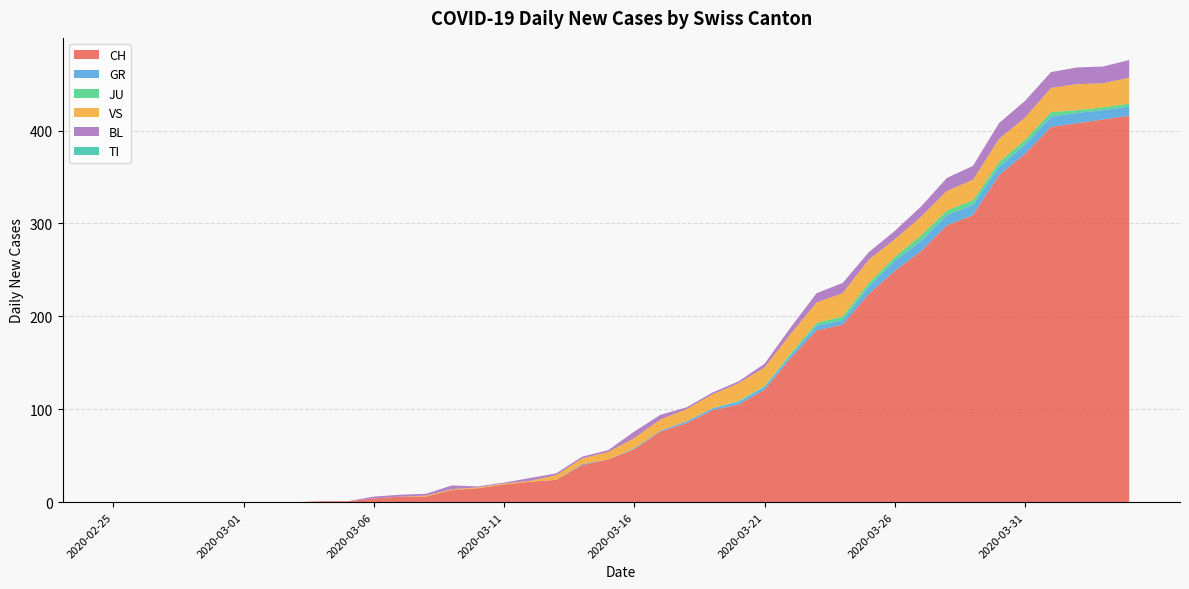

Reading right to left, transcribe all the data shown in this chart.

CH: 2020-04-04=416	2020-04-03=412	2020-04-02=408	2020-04-01=404	2020-03-31=375	2020-03-30=352	2020-03-29=309	2020-03-28=298	2020-03-27=270	2020-03-26=249	2020-03-25=224	2020-03-24=191	2020-03-23=185	2020-03-22=155	2020-03-21=121	2020-03-20=105	2020-03-19=99	2020-03-18=85	2020-03-17=76	2020-03-16=57	2020-03-15=46	2020-03-14=40	2020-03-13=24	2020-03-12=22	2020-03-11=19	2020-03-10=15	2020-03-09=13	2020-03-08=6	2020-03-07=6	2020-03-06=4	2020-03-05=1	2020-03-04=1	2020-03-03=0	2020-03-02=0	2020-03-01=0	2020-02-29=0	2020-02-28=0	2020-02-27=0	2020-02-26=0	2020-02-25=0
GR: 2020-04-04=10	2020-04-03=10	2020-04-02=11	2020-04-01=11	2020-03-31=10	2020-03-30=9	2020-03-29=11	2020-03-28=11	2020-03-27=11	2020-03-26=11	2020-03-25=8	2020-03-24=5	2020-03-23=5	2020-03-22=3	2020-03-21=3	2020-03-20=3	2020-03-19=2	2020-03-18=2	2020-03-17=1	2020-03-16=1	2020-03-15=0	2020-03-14=1	2020-03-13=0	2020-03-12=0	2020-03-11=0	2020-03-10=0	2020-03-09=0	2020-03-08=0	2020-03-07=0	2020-03-06=0	2020-03-05=0	2020-03-04=0	2020-03-03=0	2020-03-02=0	2020-03-01=0	2020-02-29=0	2020-02-28=0	2020-02-27=0	2020-02-26=0	2020-02-25=0
JU: 2020-04-04=3	2020-04-03=3	2020-04-02=3	2020-04-01=5	2020-03-31=5	2020-03-30=5	2020-03-29=5	2020-03-28=5	2020-03-27=6	2020-03-26=4	2020-03-25=4	2020-03-24=4	2020-03-23=3	2020-03-22=2	2020-03-21=1	2020-03-20=1	2020-03-19=0	2020-03-18=0	2020-03-17=0	2020-03-16=0	2020-03-15=0	2020-03-14=0	2020-03-13=0	2020-03-12=0	2020-03-11=0	2020-03-10=0	2020-03-09=0	2020-03-08=0	2020-03-07=0	2020-03-06=0	2020-03-05=0	2020-03-04=0	2020-03-03=0	2020-03-02=0	2020-03-01=0	2020-02-29=0	2020-02-28=0	2020-02-27=0	2020-02-26=0	2020-02-25=0
VS: 2020-04-04=28	2020-04-03=26	2020-04-02=28	2020-04-01=26	2020-03-31=24	2020-03-30=25	2020-03-29=22	2020-03-28=21	2020-03-27=20	2020-03-26=19	2020-03-25=25	2020-03-24=25	2020-03-23=22	2020-03-22=21	2020-03-21=20	2020-03-20=19	2020-03-19=15	2020-03-18=13	2020-03-17=12	2020-03-16=11	2020-03-15=8	2020-03-14=6	2020-03-13=5	2020-03-12=1	2020-03-11=1	2020-03-10=1	2020-03-09=1	2020-03-08=1	2020-03-07=0	2020-03-06=0	2020-03-05=0	2020-03-04=0	2020-03-03=0	2020-03-02=0	2020-03-01=0	2020-02-29=0	2020-02-28=0	2020-02-27=0	2020-02-26=0	2020-02-25=0
BL: 2020-04-04=19	2020-04-03=18	2020-04-02=18	2020-04-01=17	2020-03-31=18	2020-03-30=17	2020-03-29=15	2020-03-28=14	2020-03-27=11	2020-03-26=9	2020-03-25=8	2020-03-24=11	2020-03-23=10	2020-03-22=7	2020-03-21=4	2020-03-20=2	2020-03-19=2	2020-03-18=2	2020-03-17=5	2020-03-16=7	2020-03-15=2	2020-03-14=2	2020-03-13=2	2020-03-12=3	2020-03-11=1	2020-03-10=1	2020-03-09=4	2020-03-08=2	2020-03-07=2	2020-03-06=2	2020-03-05=0	2020-03-04=0	2020-03-03=0	2020-03-02=0	2020-03-01=0	2020-02-29=0	2020-02-28=0	2020-02-27=0	2020-02-26=0	2020-02-25=0
TI: 2020-04-04=0	2020-04-03=0	2020-04-02=0	2020-04-01=0	2020-03-31=0	2020-03-30=0	2020-03-29=0	2020-03-28=0	2020-03-27=0	2020-03-26=0	2020-03-25=0	2020-03-24=0	2020-03-23=0	2020-03-22=0	2020-03-21=0	2020-03-20=0	2020-03-19=0	2020-03-18=0	2020-03-17=0	2020-03-16=0	2020-03-15=0	2020-03-14=0	2020-03-13=0	2020-03-12=0	2020-03-11=0	2020-03-10=0	2020-03-09=0	2020-03-08=0	2020-03-07=0	2020-03-06=0	2020-03-05=0	2020-03-04=0	2020-03-03=0	2020-03-02=0	2020-03-01=0	2020-02-29=0	2020-02-28=0	2020-02-27=0	2020-02-26=0	2020-02-25=0